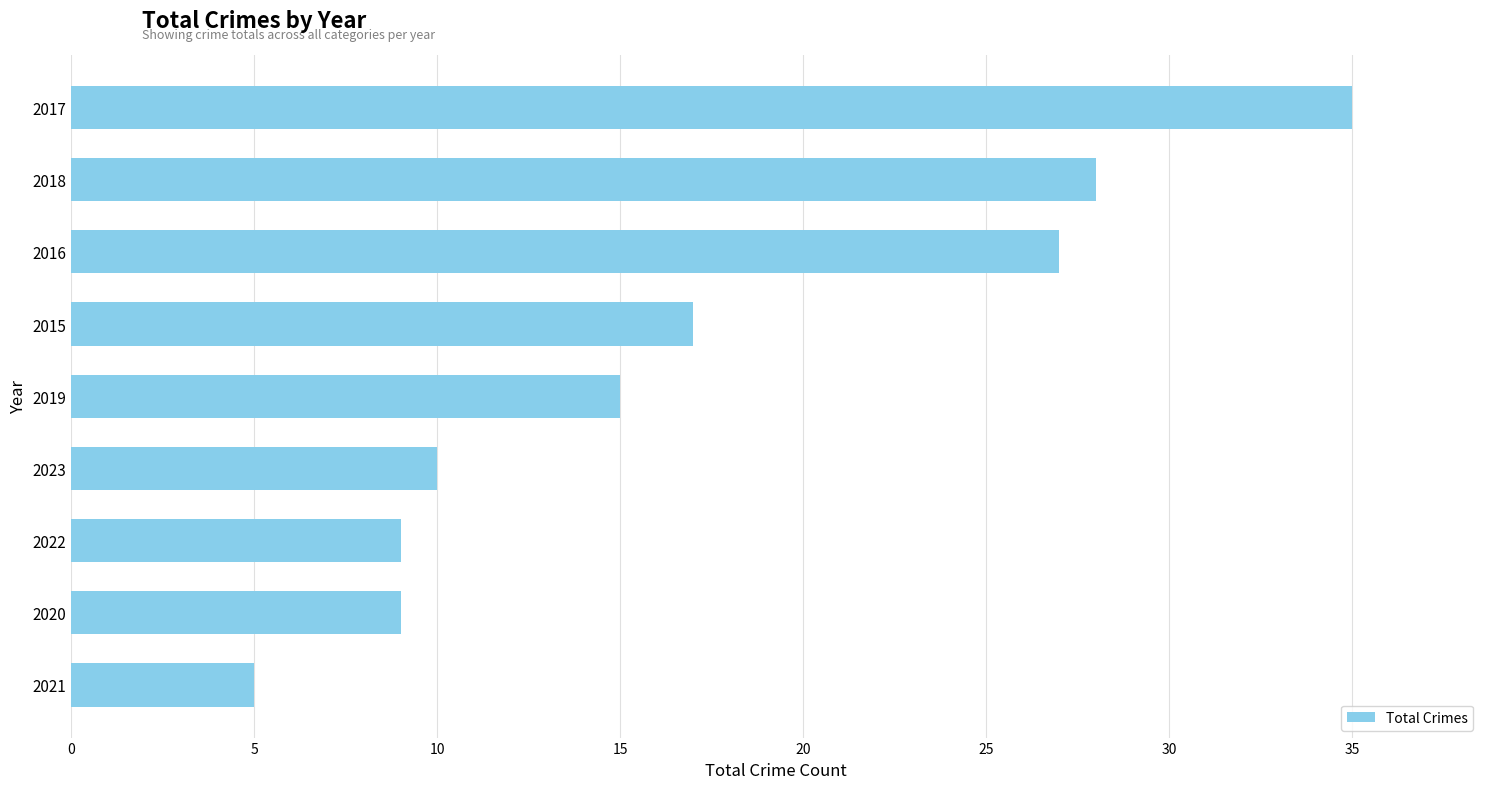

Is it true that the value at 2021 is 5?

True